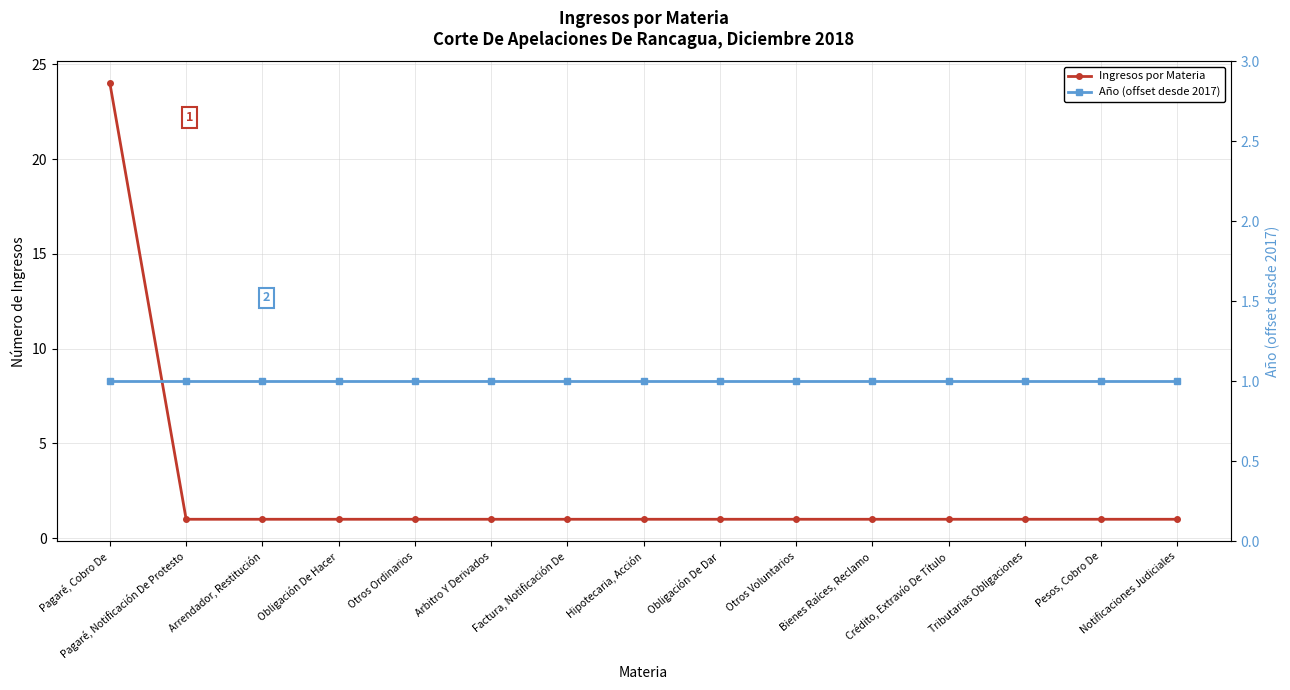

Which series has the largest total across all categories?

Ingresos por Materia